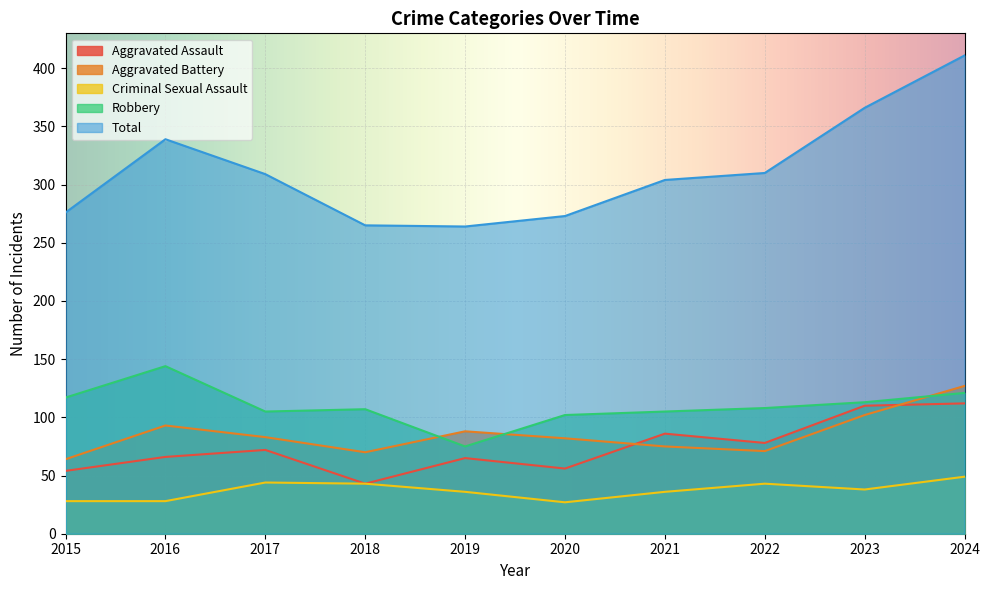

Which has a higher value, 2022 or 2019?

2022